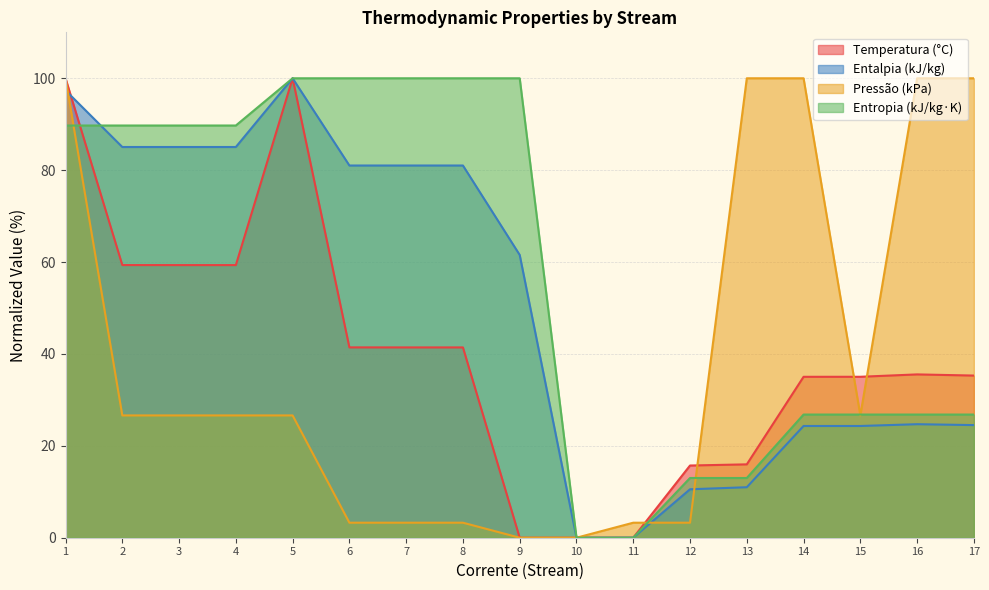

What is the difference between the maximum and second lowest values in the Entropia (kJ/kg·K) series?

100.0